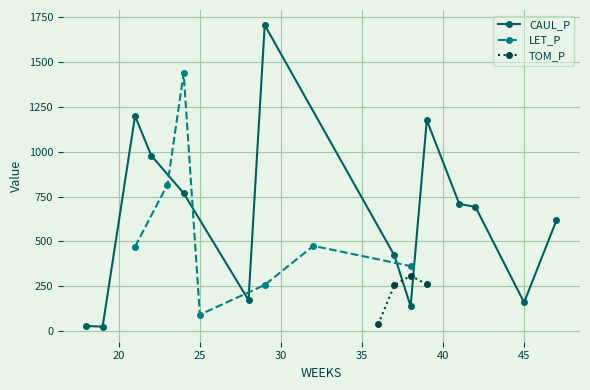

How many data points in CAUL_P are above 692?

7